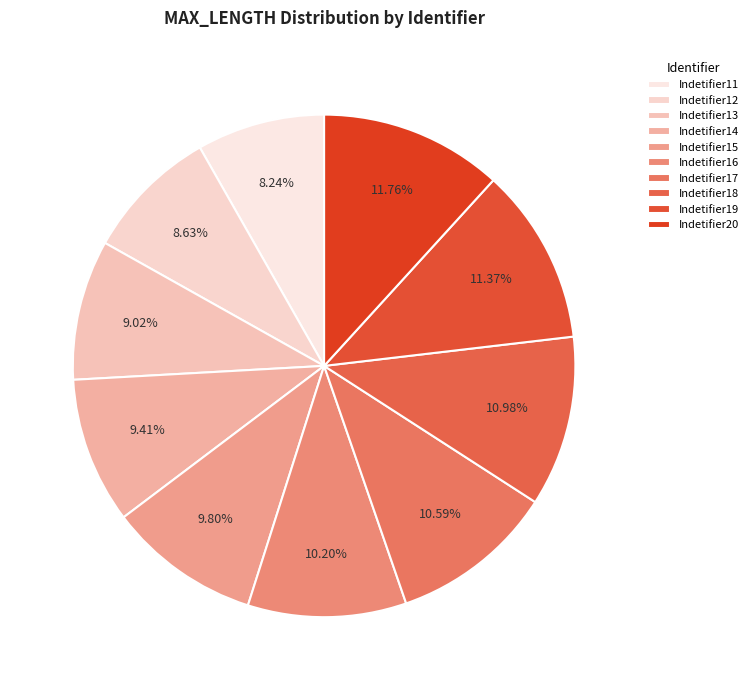

To the nearest percent, what portion does Indetifier15 represent?

10%